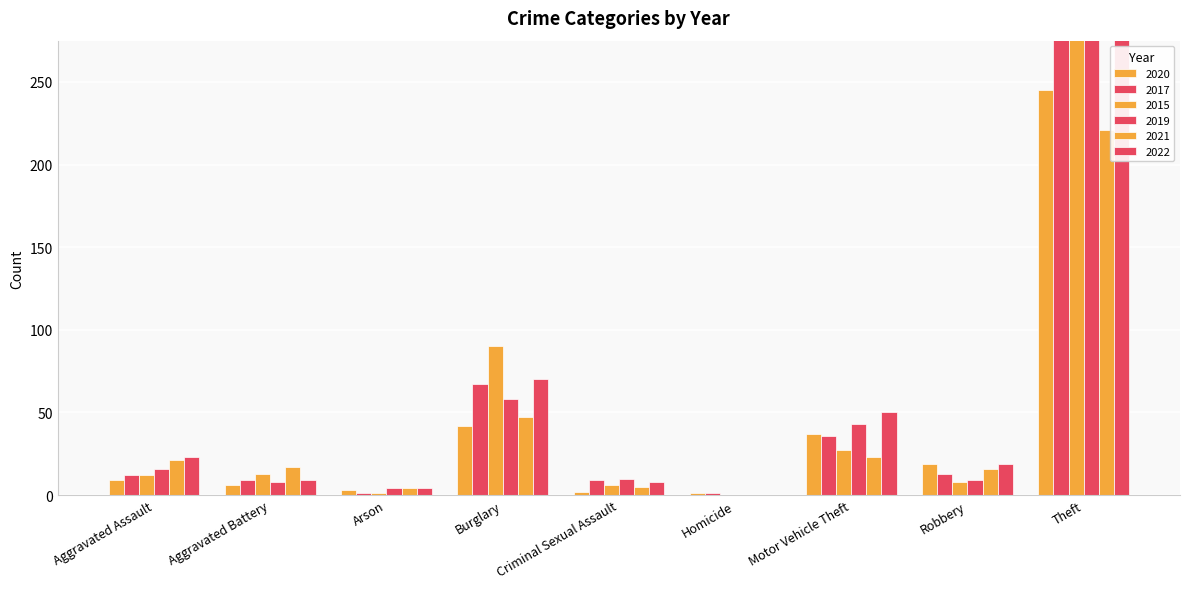

What is the sum of all 2015 values?

936